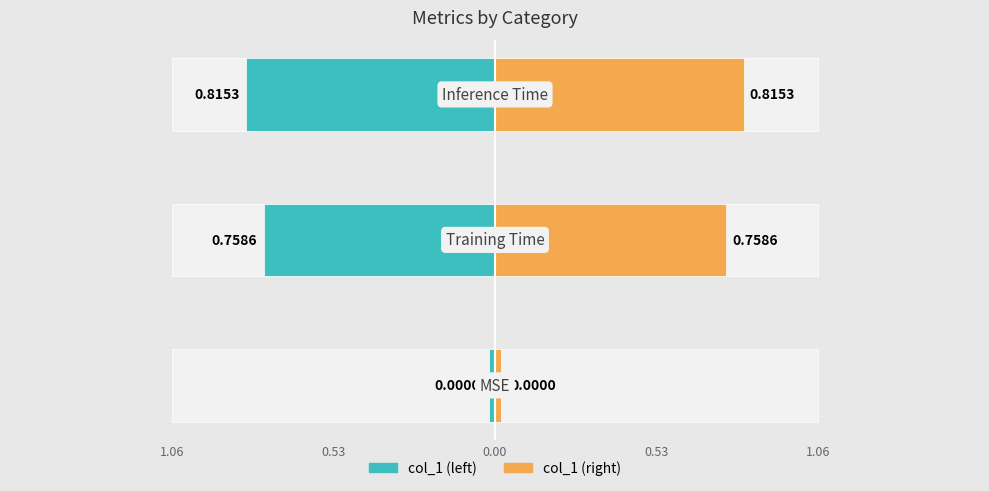

Reading left to right, transcribe all the data shown in this chart.

MSE=0.0	Training Time=0.8	Inference Time=0.8